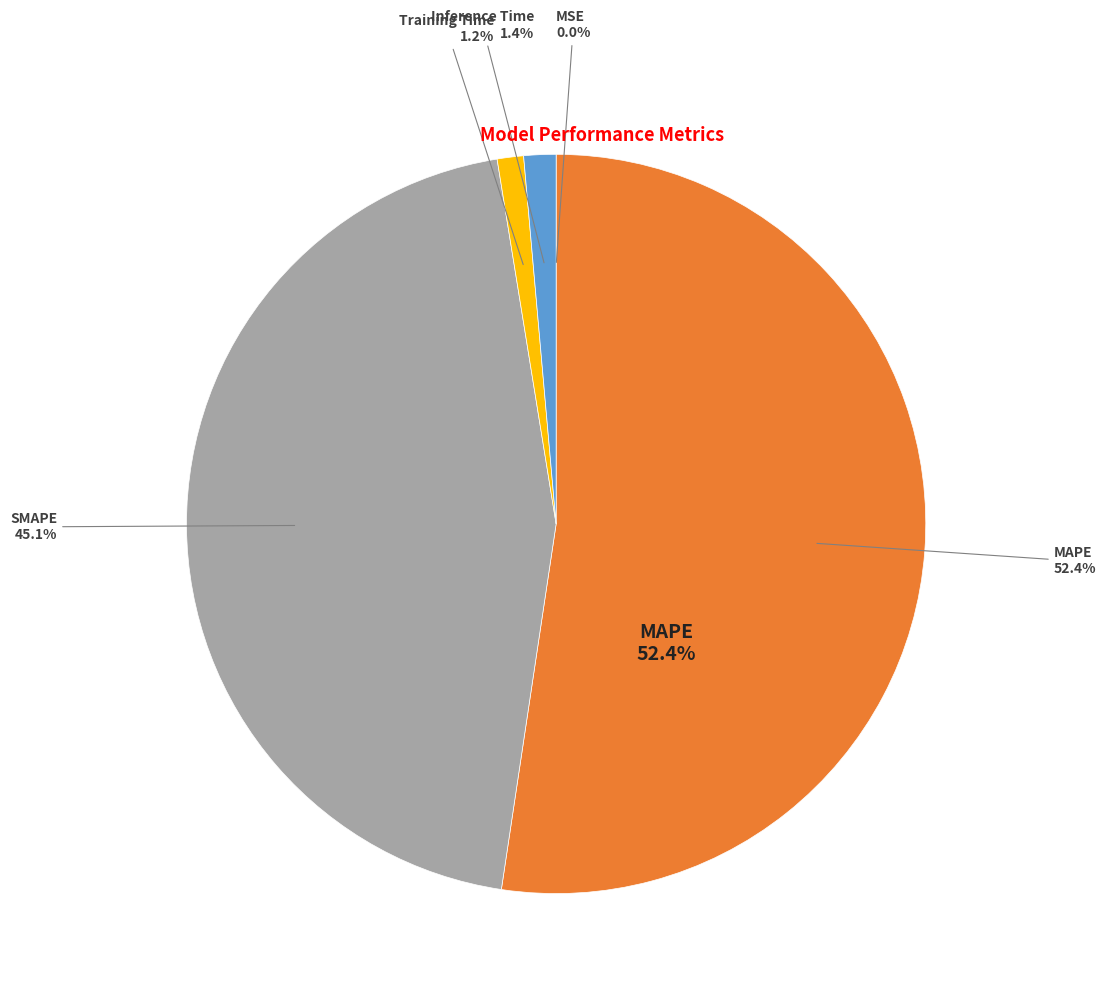

Is it true that Inference Time is 11% of the pie?

False